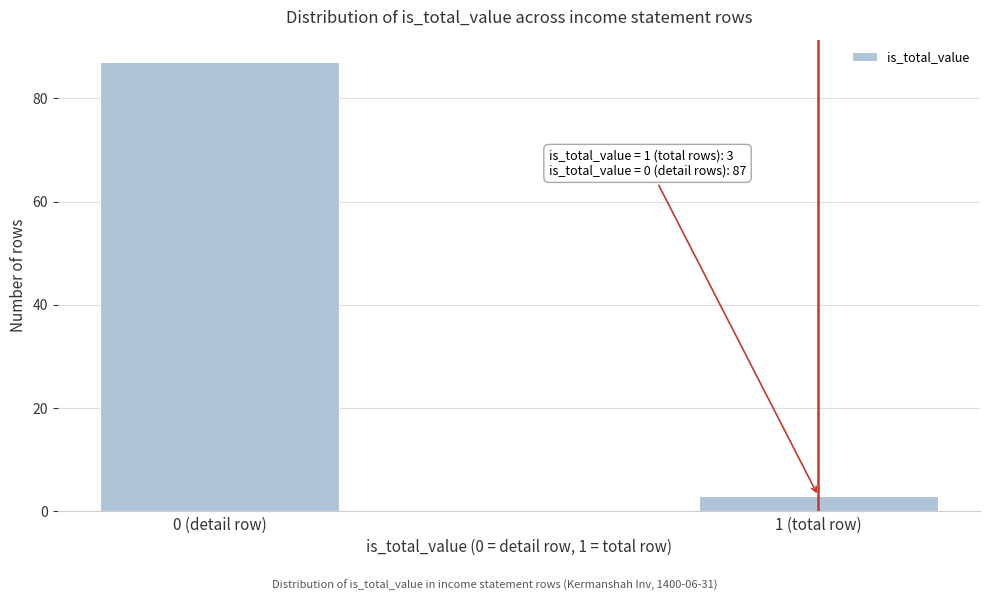

Reading left to right, list all the values displayed in this chart.

0 (detail row)=87	1 (total row)=3